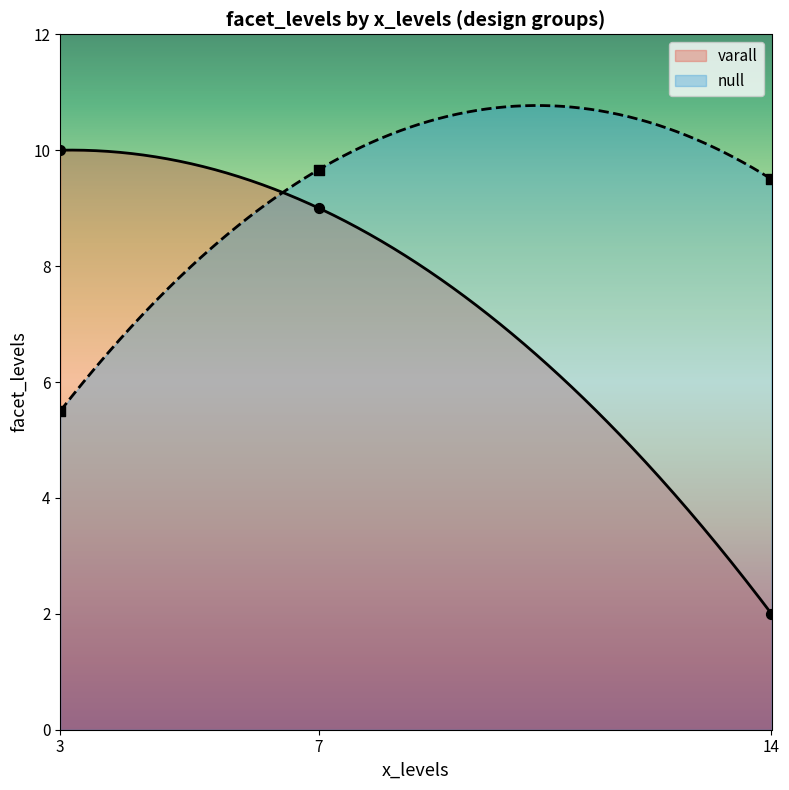

What is the change in value from 3 to 14?

+4.0